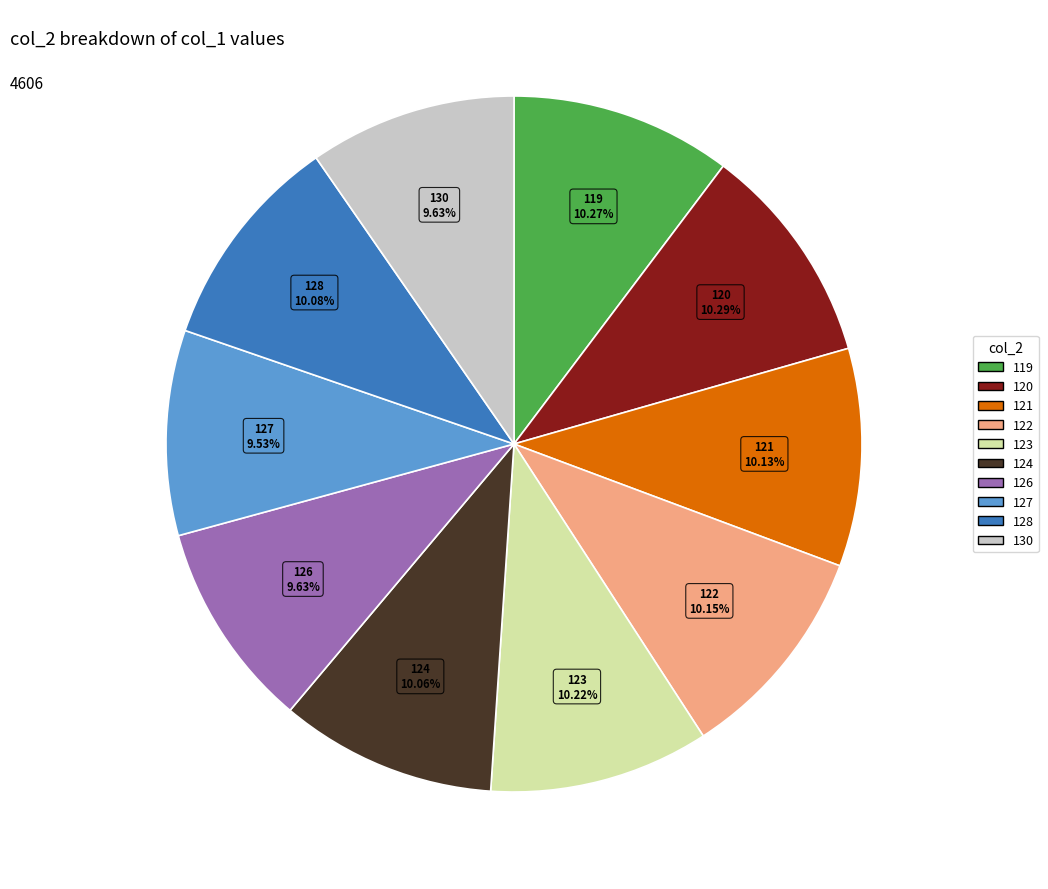

Count the number of slices in the pie.

10